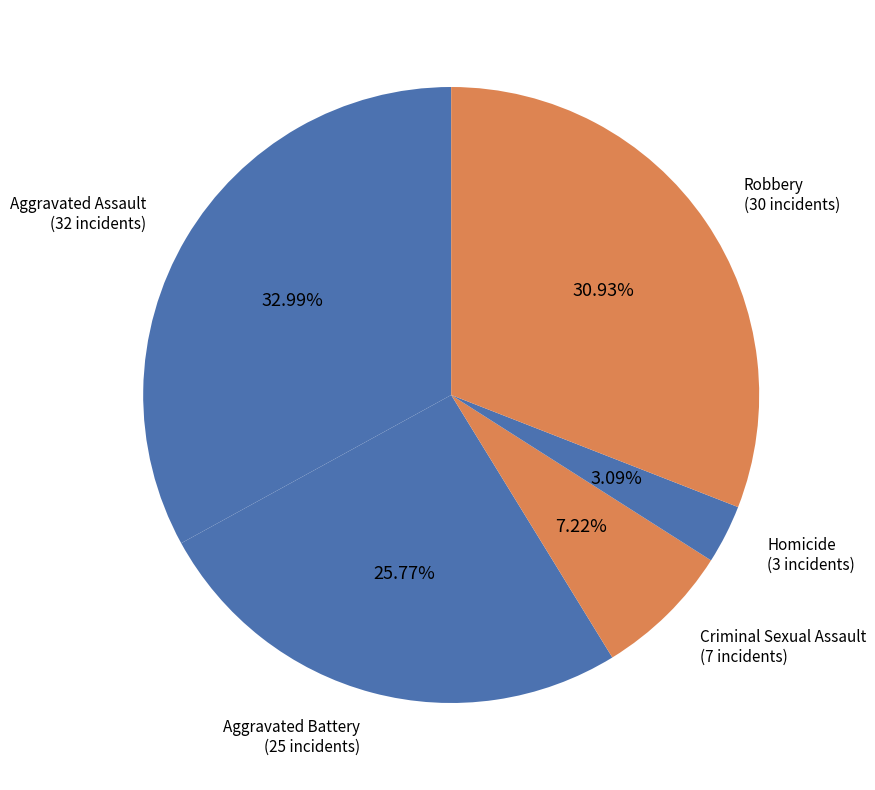

What is the total percentage of Homicide and Robbery?

34.0%